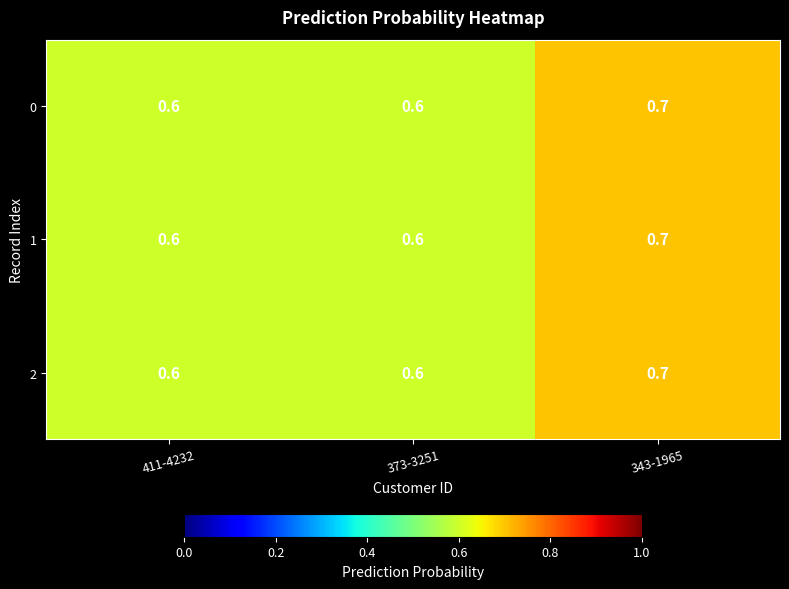

Which label corresponds to the largest value in the chart?

343-1965